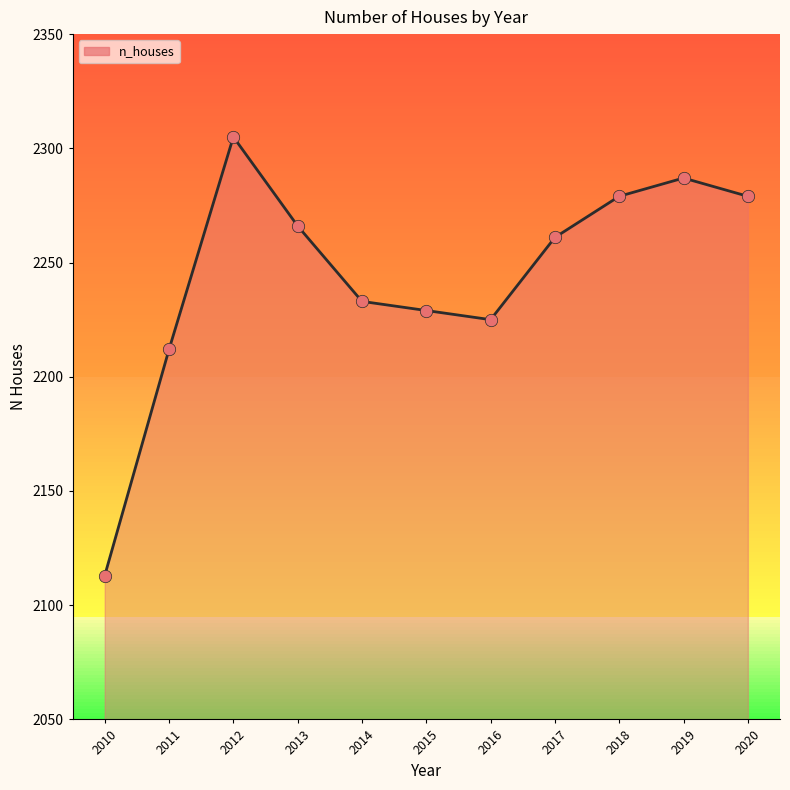

What is the change in value from 2012 to 2015?

-76